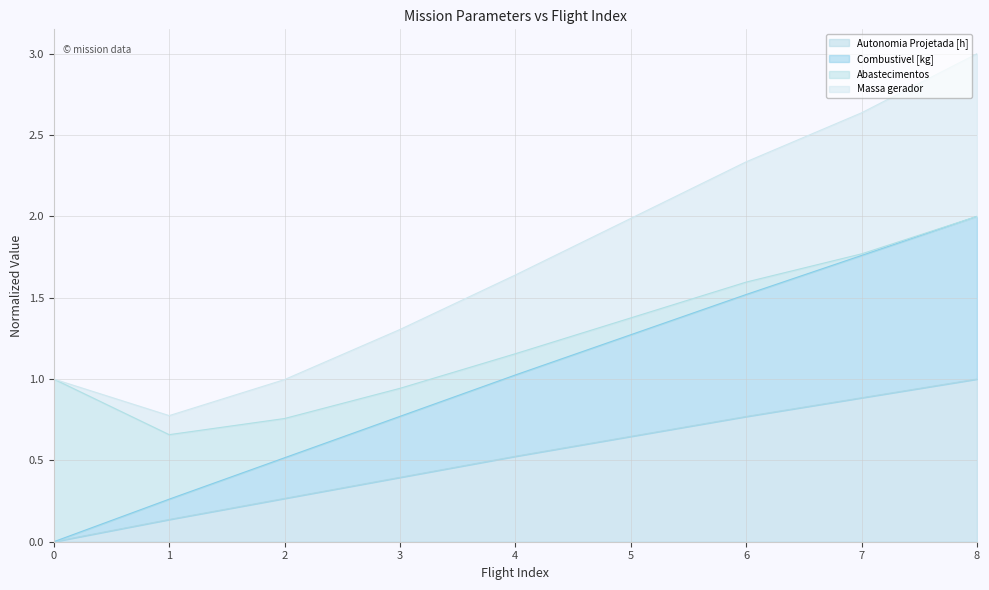

Between 4 and 8, which is larger?

8